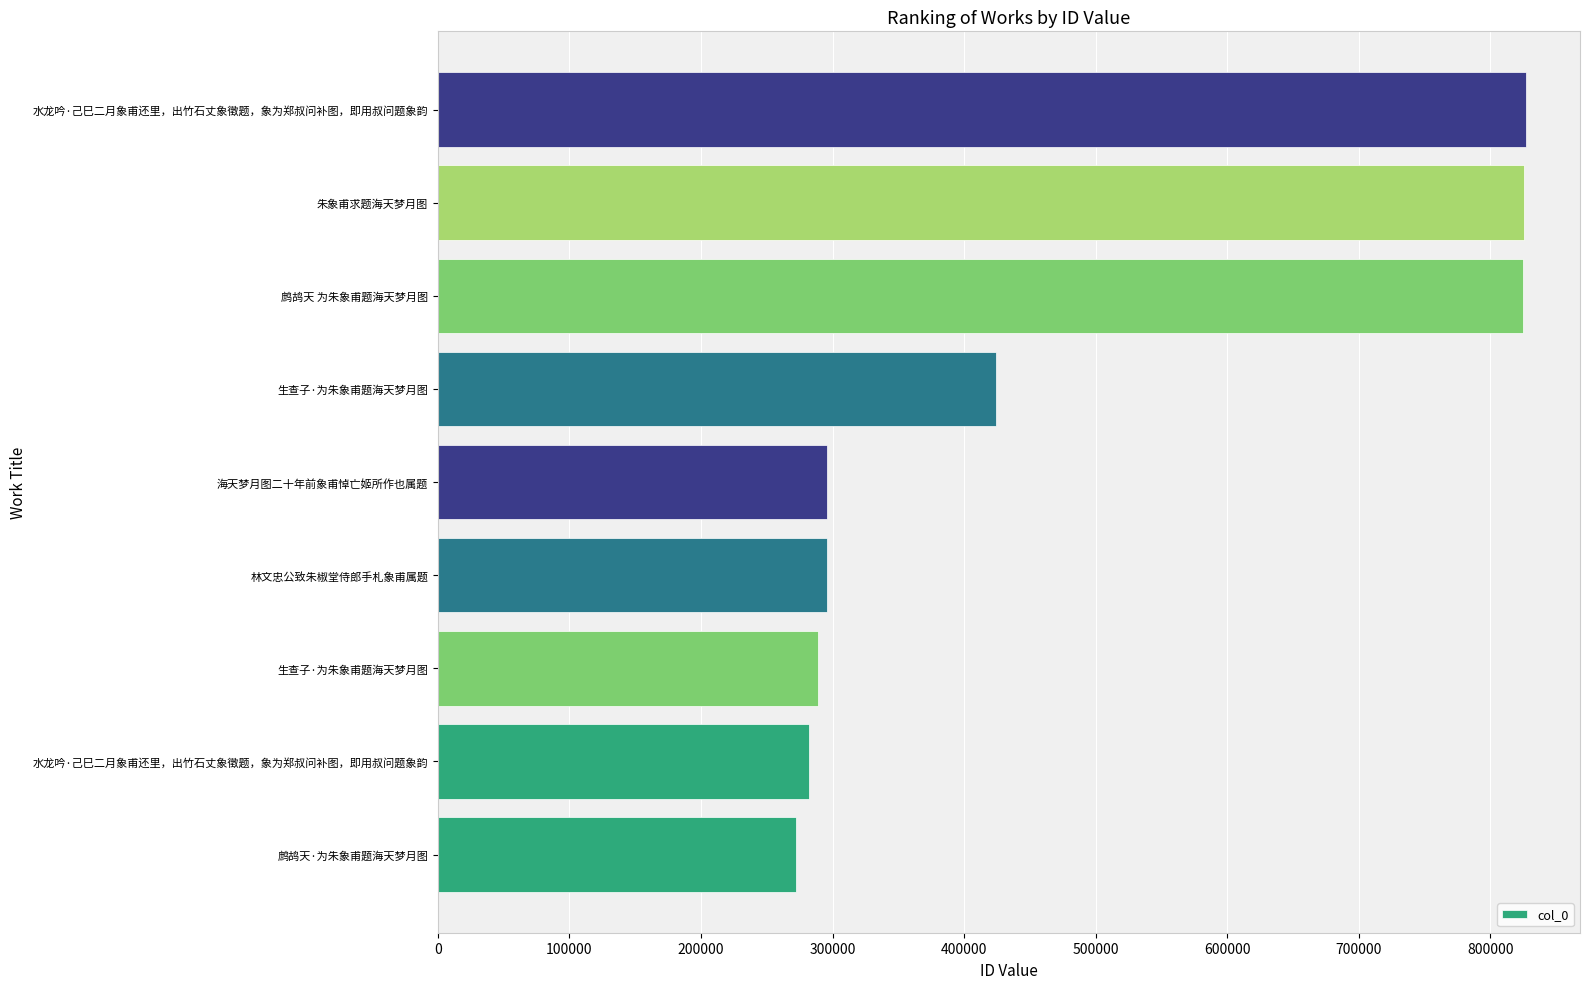

How many bars are there in total?

9